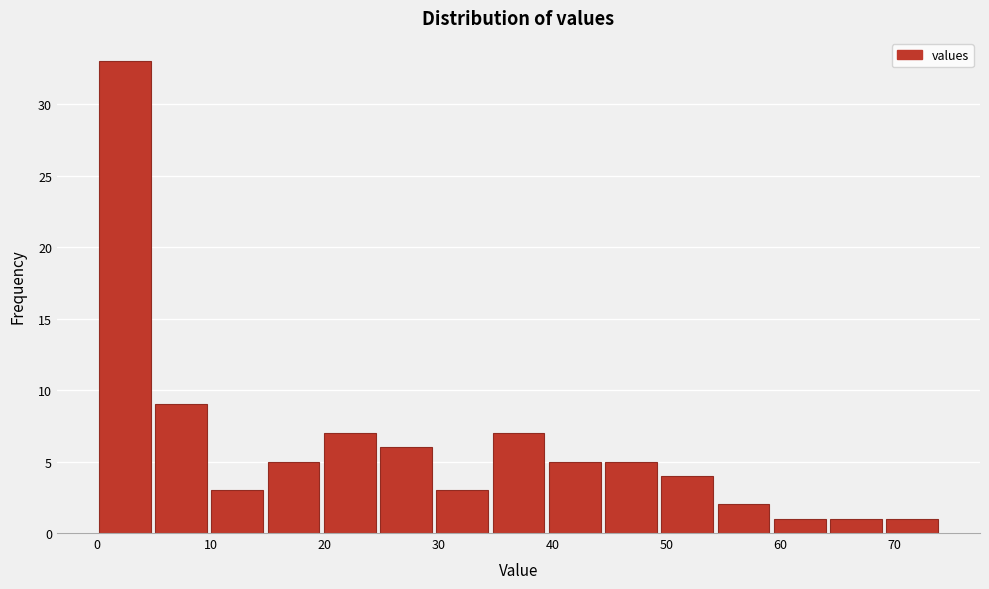

Over which range of the x-axis is the bar tallest?

0 to 5